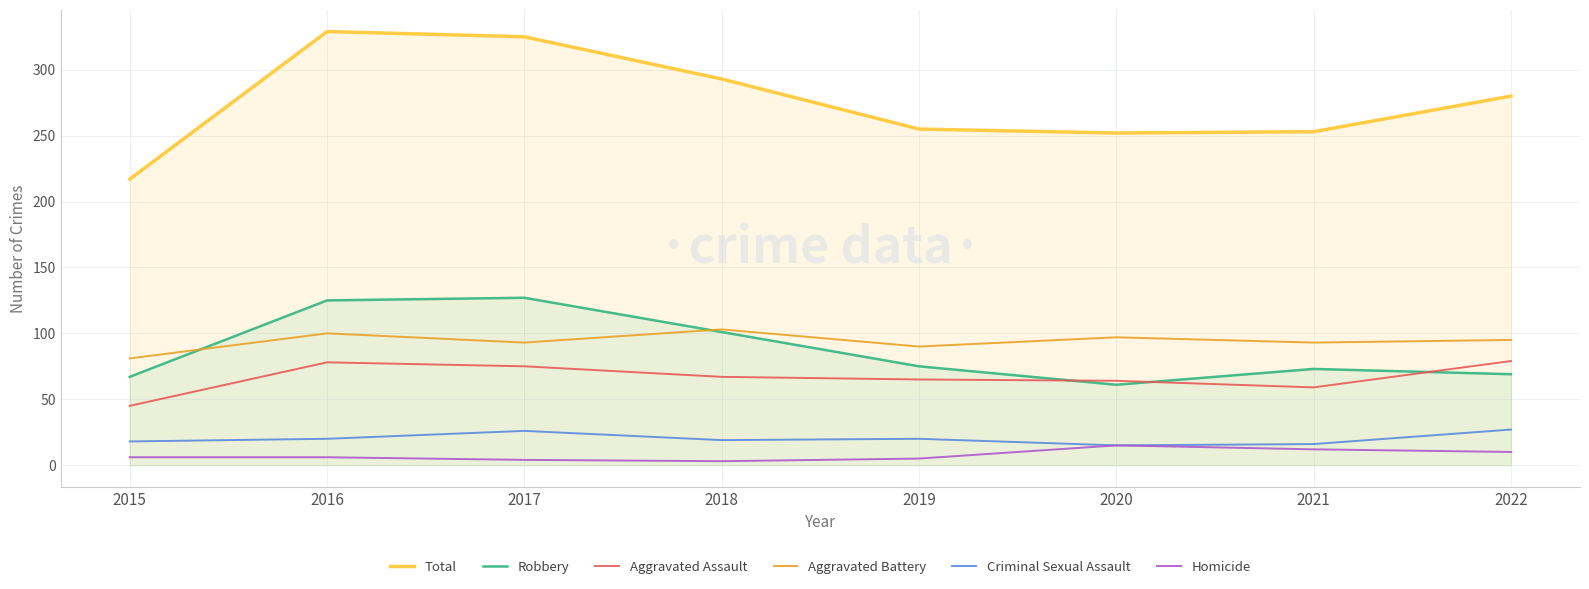

How many times do Aggravated Assault and Robbery cross each other?

3